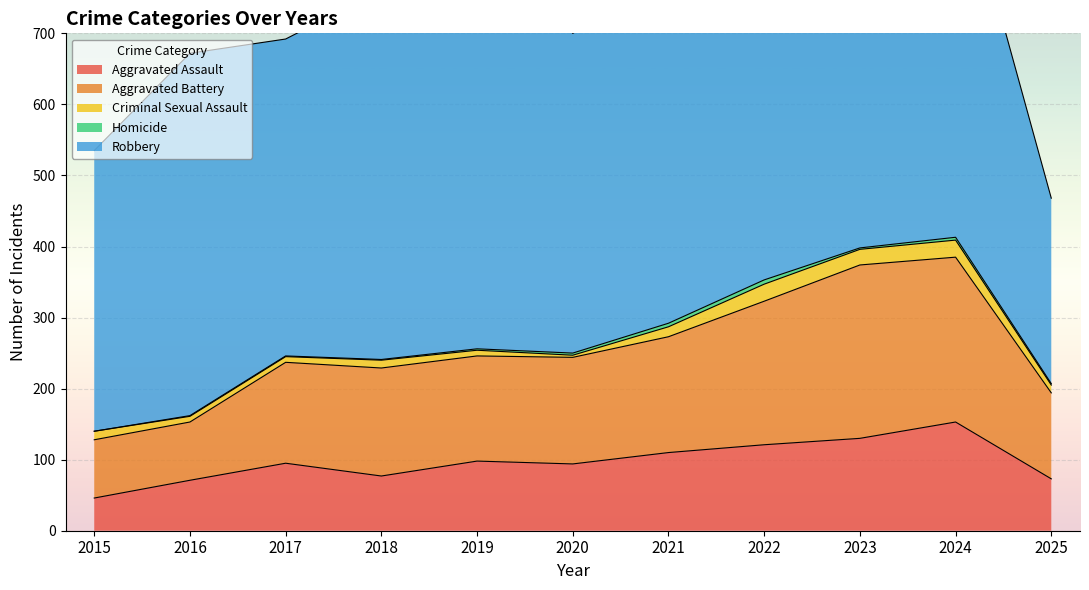

How many values in the Criminal Sexual Assault series exceed 11?

5